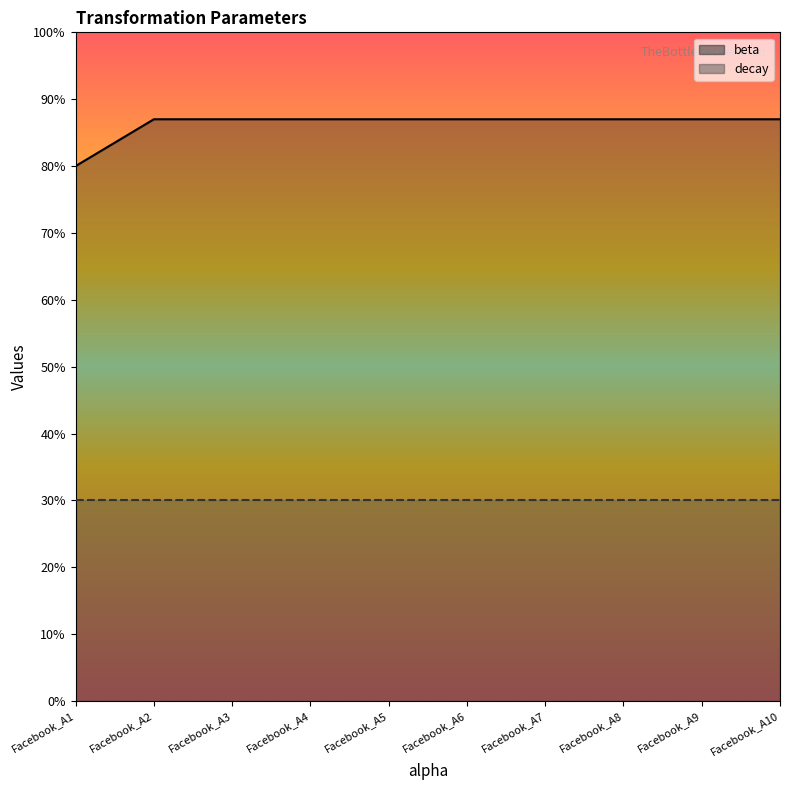

How many data points does each series have?

10